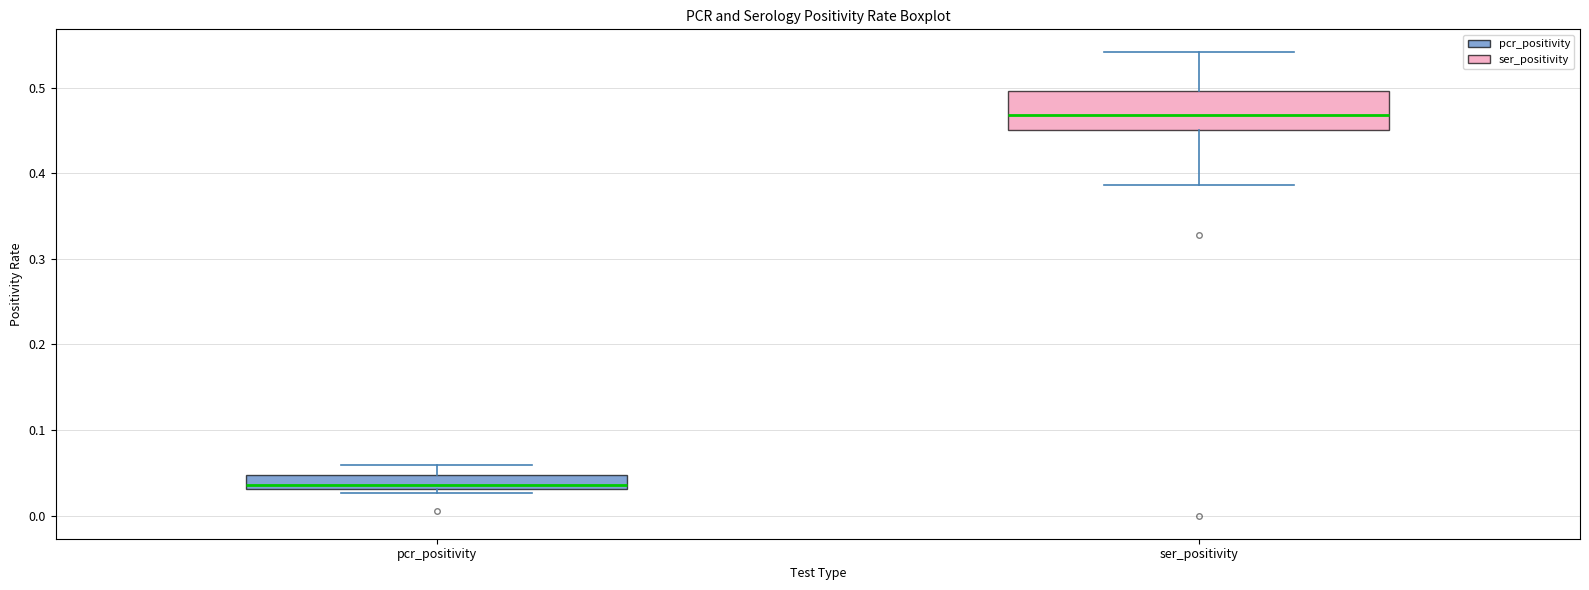

Reading left to right, read every box against the y-axis: the position of its median line, the range the box covers, and the ends of its whiskers. The values are not printed on the chart, so give them approximately, as read against the axis.

pcr_positivity: median 0.04, box 0.03 to 0.05, whiskers 0.03 (just below the box's lower edge) to 0.06
ser_positivity: median 0.47, box 0.45 to 0.50, whiskers 0.39 to 0.54